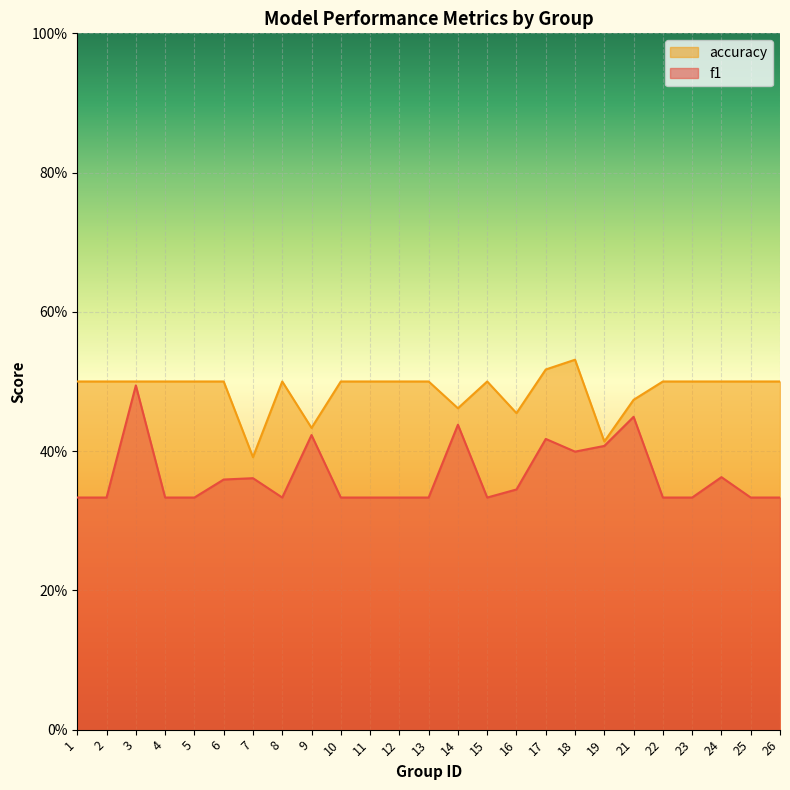

At which label is f1 closest to 0?

13